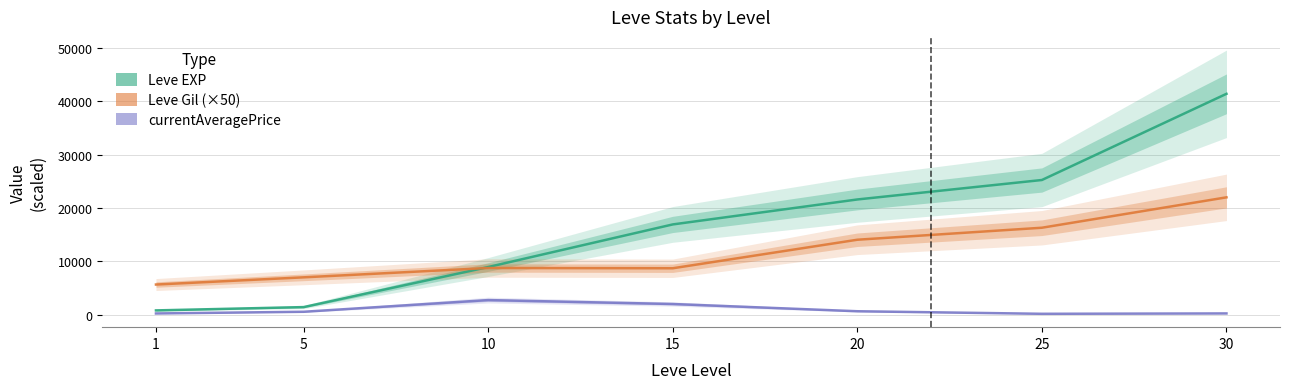

True or false: Leve Gil and currentAveragePrice cross at least once.

False